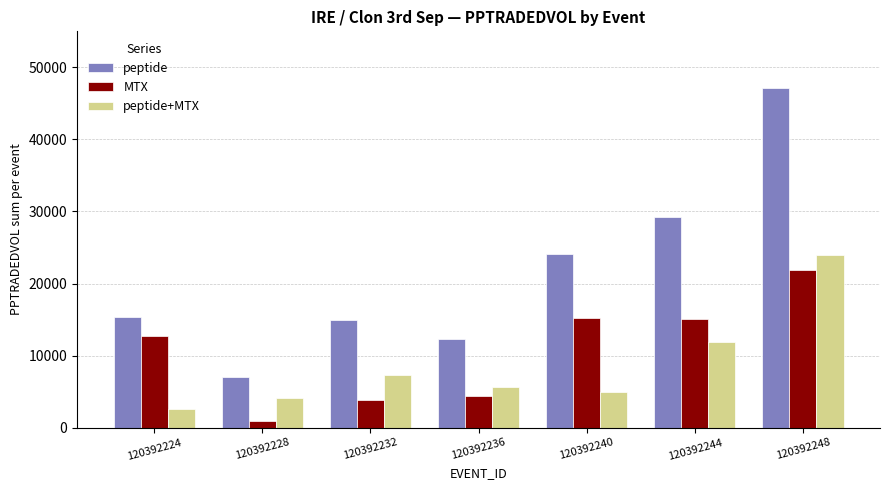

At which category is the sum across all series the highest?

120392248